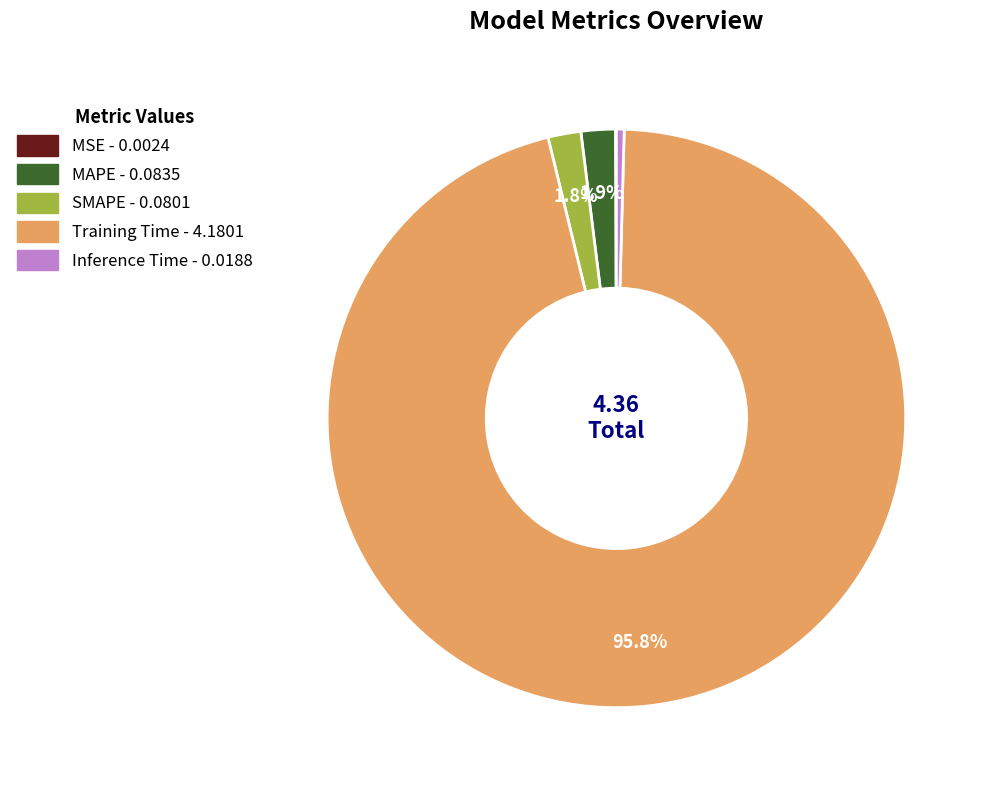

Is the sum of Inference Time and Training Time greater than half?

Yes